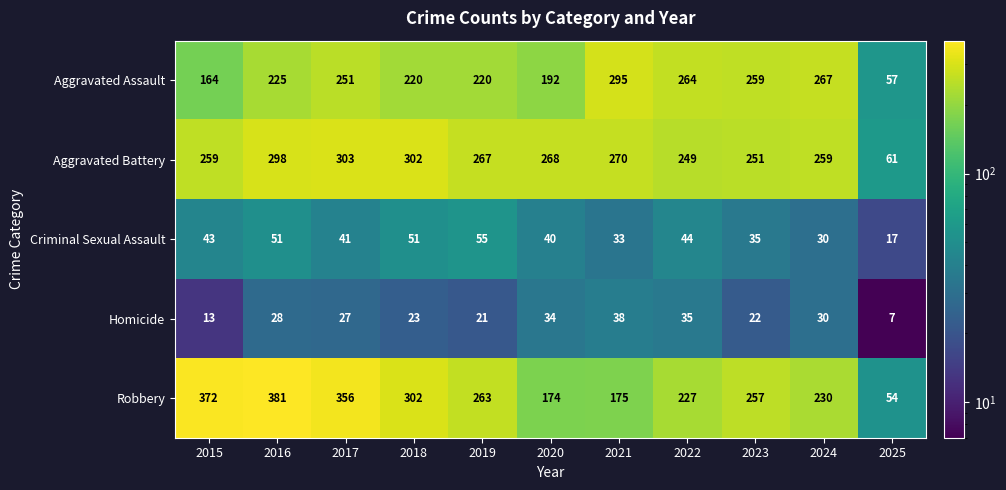

What is the approximate value of Criminal Sexual Assault at 2015, to the nearest 10?

40